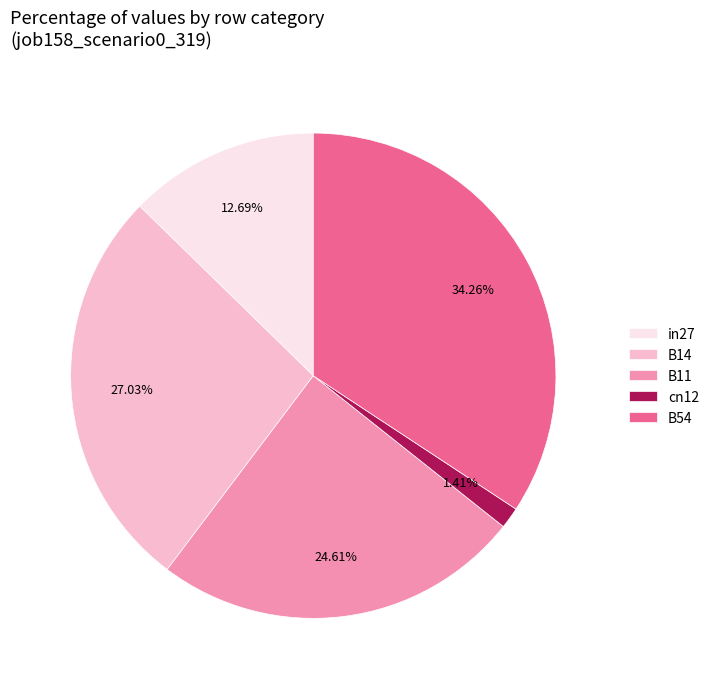

Combined, do B14 and cn12 account for over 50%?

No